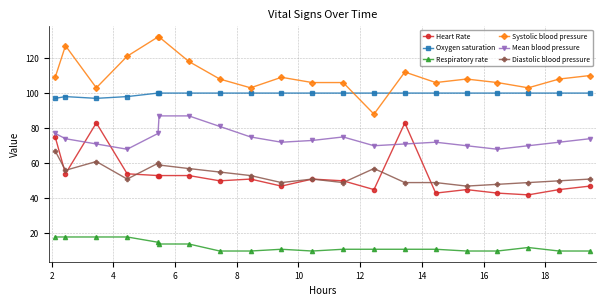

What is the value of the Oxygen saturation point at the 6th from the left?

100